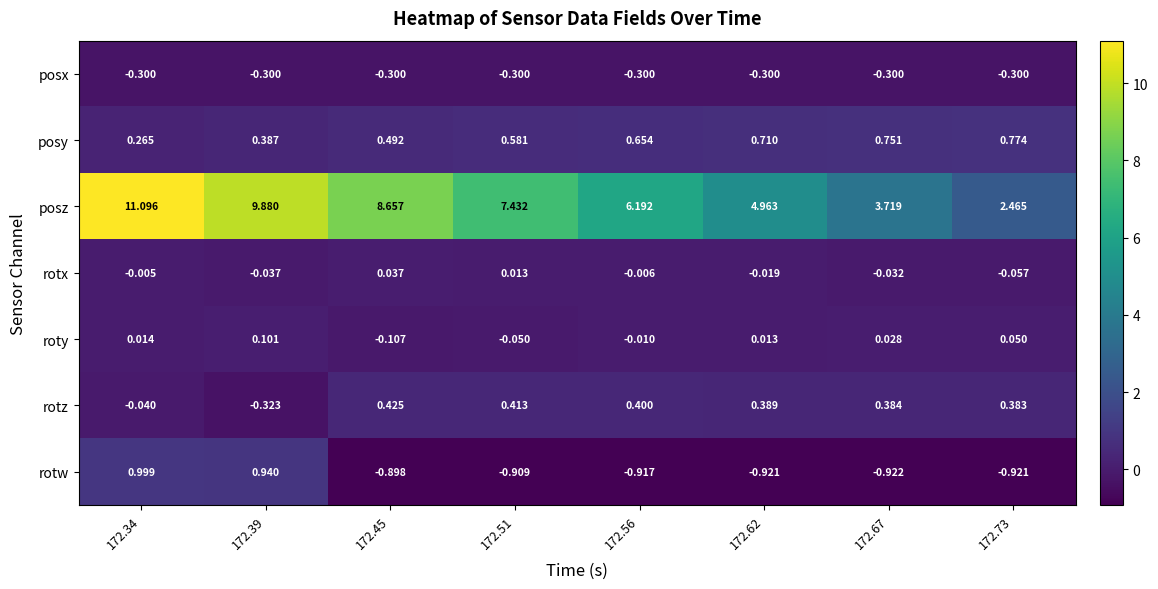

Which series has the largest range (max minus min)?

posz